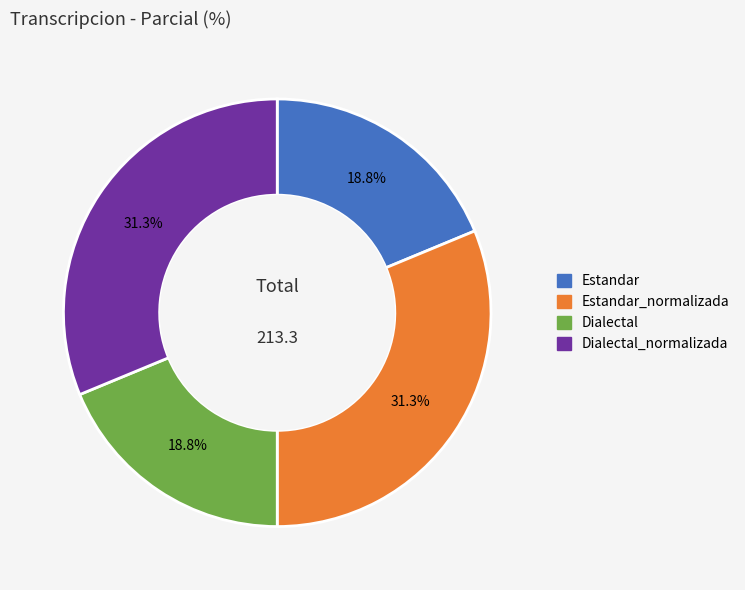

What percentage is the Dialectal slice, to the nearest percent?

19%